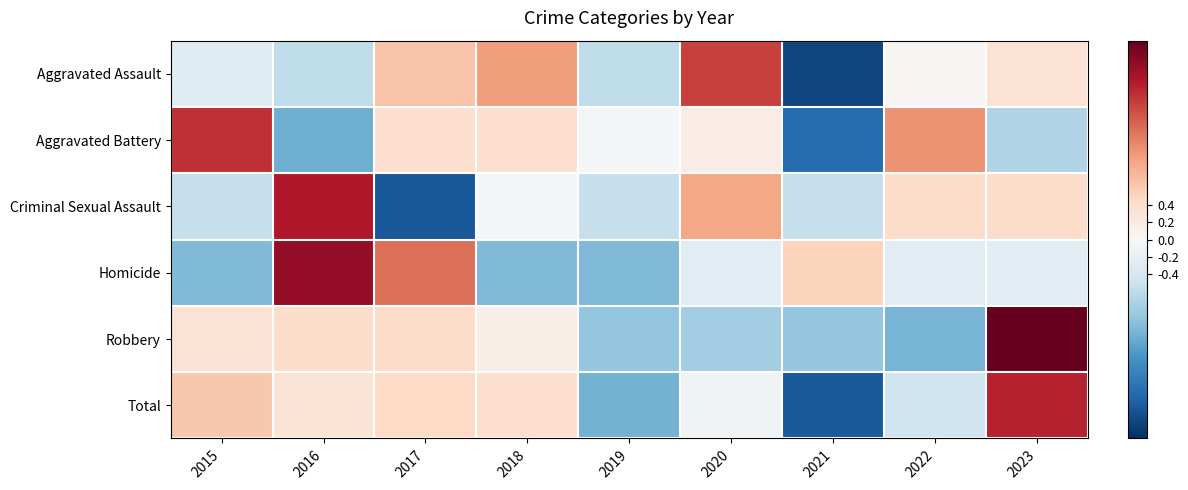

At 2019, list the series in order from largest to smallest.

Aggravated Battery, Criminal Sexual Assault, Aggravated Assault, Robbery, Homicide, Total